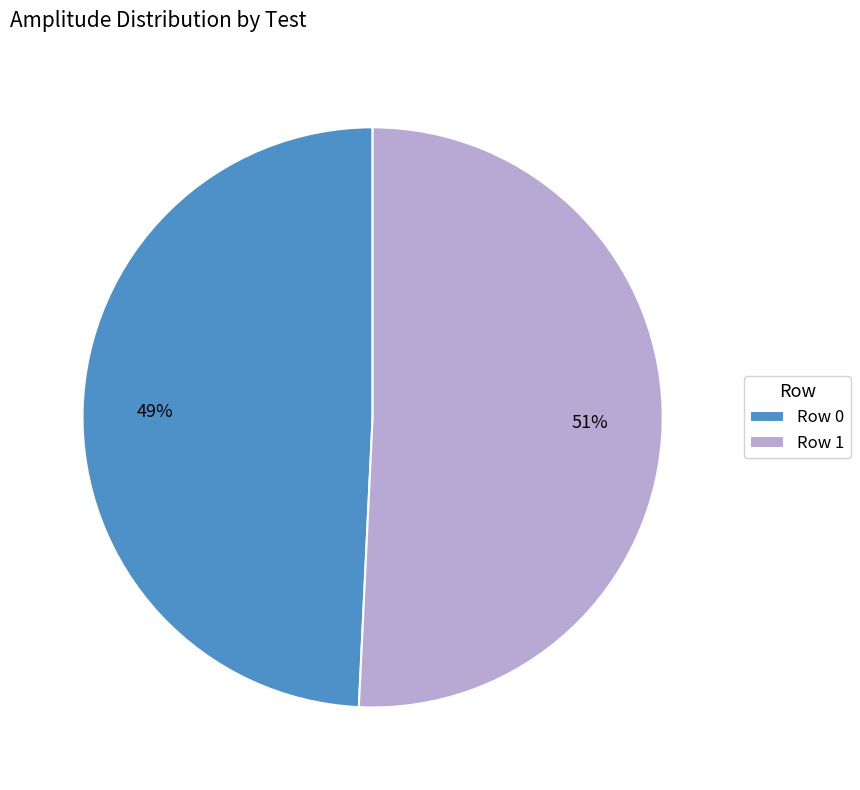

Is it true that Row 0 is 59% of the pie?

False